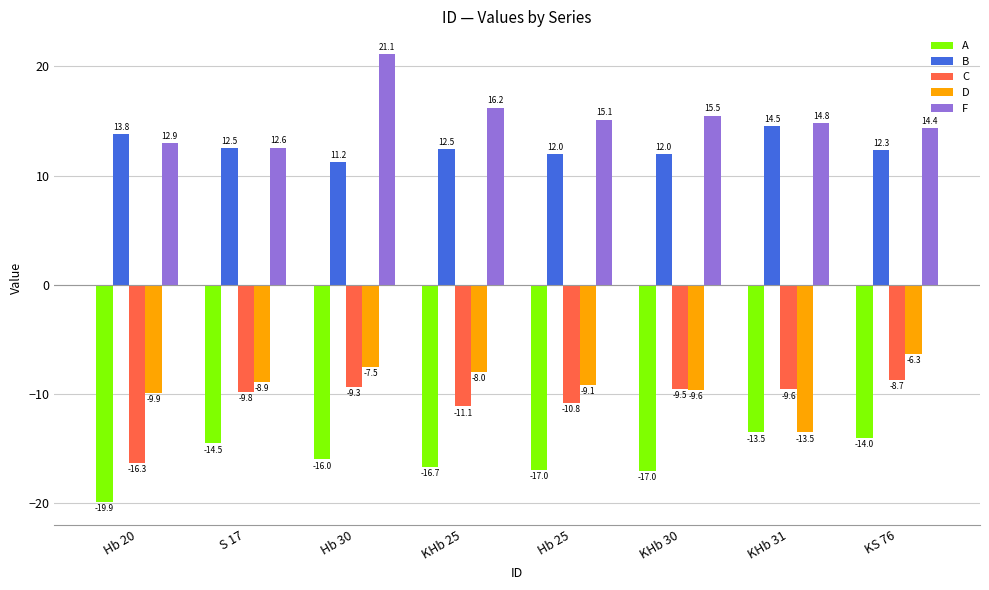

True or false: B has a value of 8.7 at S 17.

False